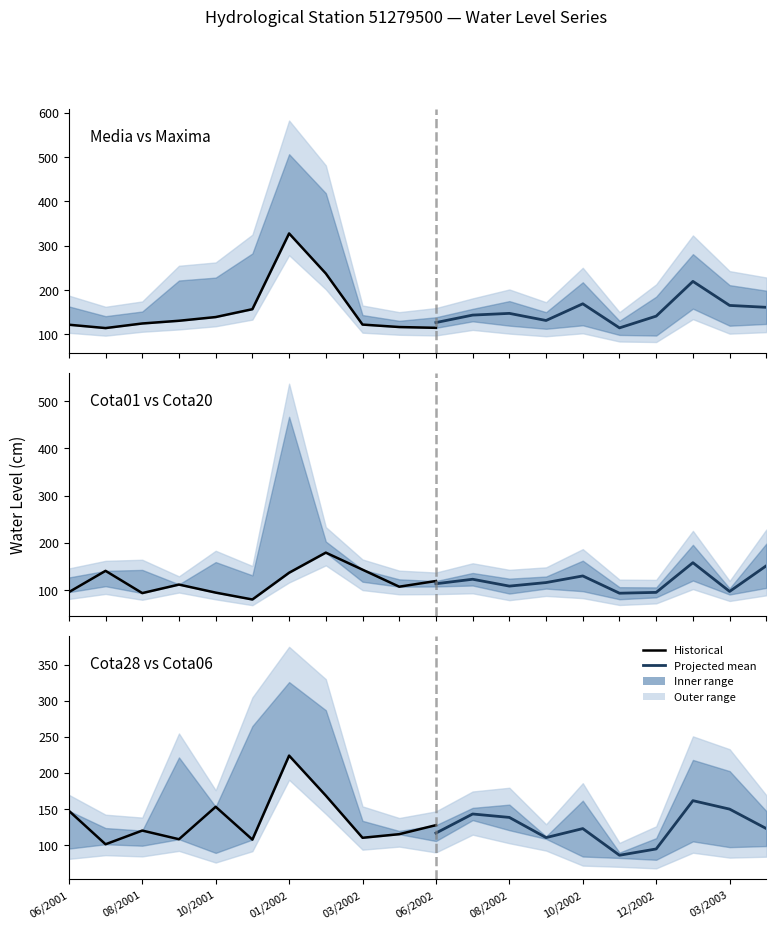

Where do Cota06 and Cota01 first cross each other?

07/2001 and 08/2001